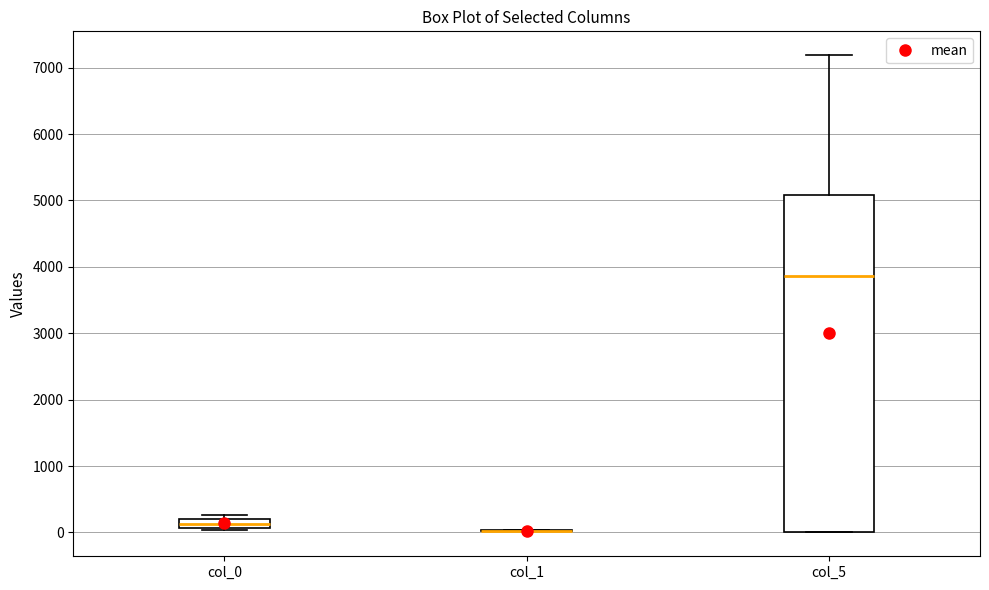

Comparing the boxes themselves (not the whiskers), which one is the tallest?

col_5